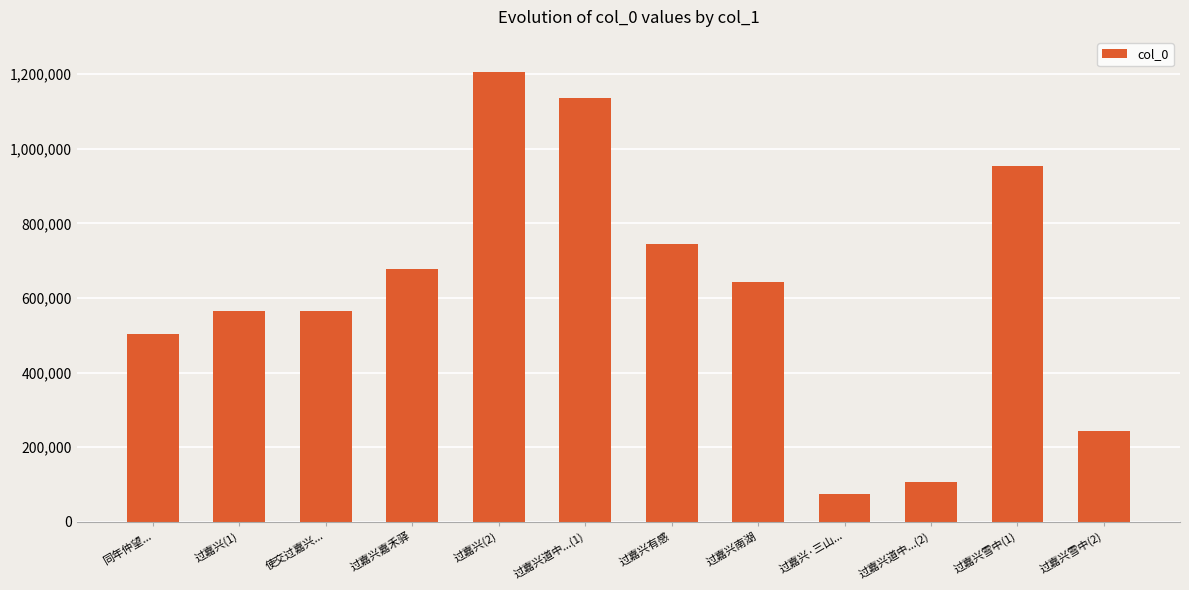

Read the value at 同年仲望..., to the nearest 10.

502180